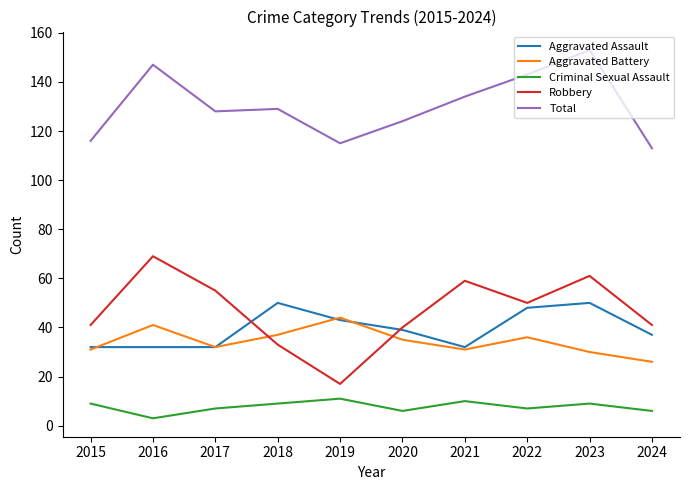

Where does the Aggravated Battery series first go above 35?

2016